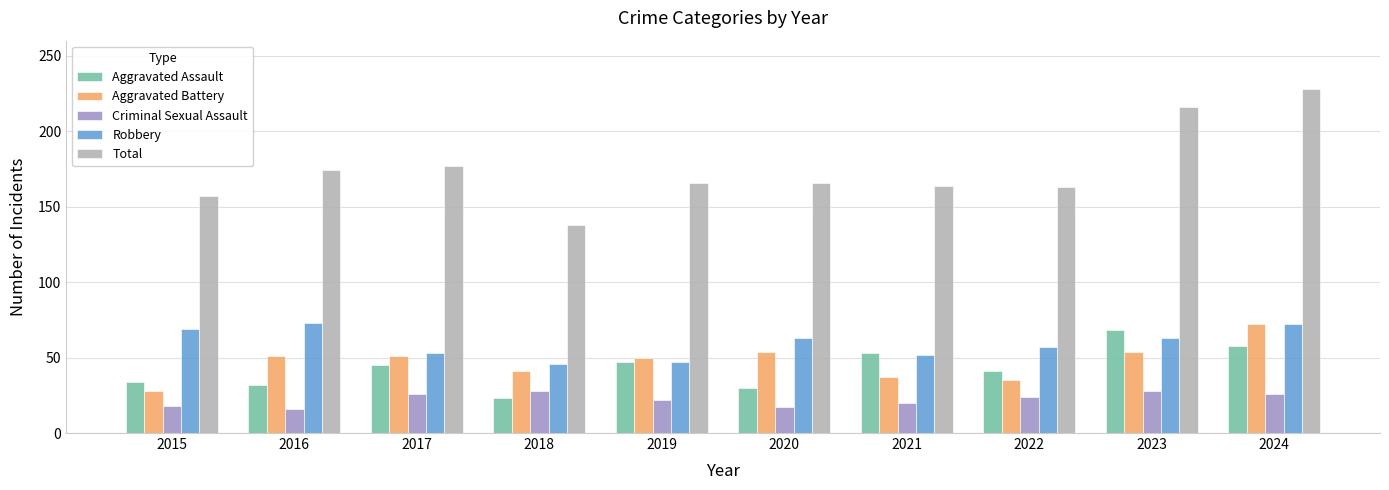

What is the smallest value displayed?

16